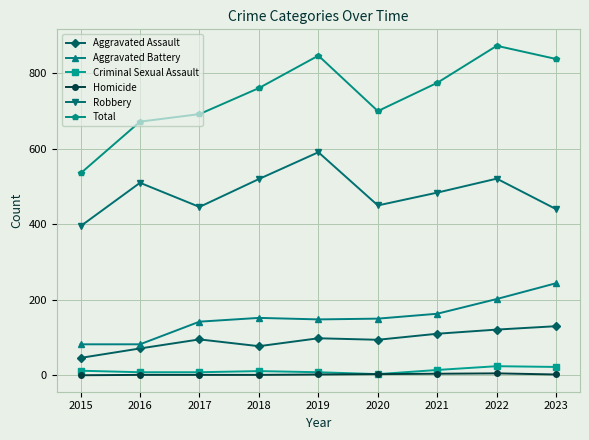

At which category is the sum across all series the highest?

2022